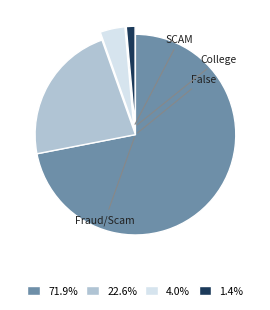

What percentage is the False slice, to the nearest percent?

23%